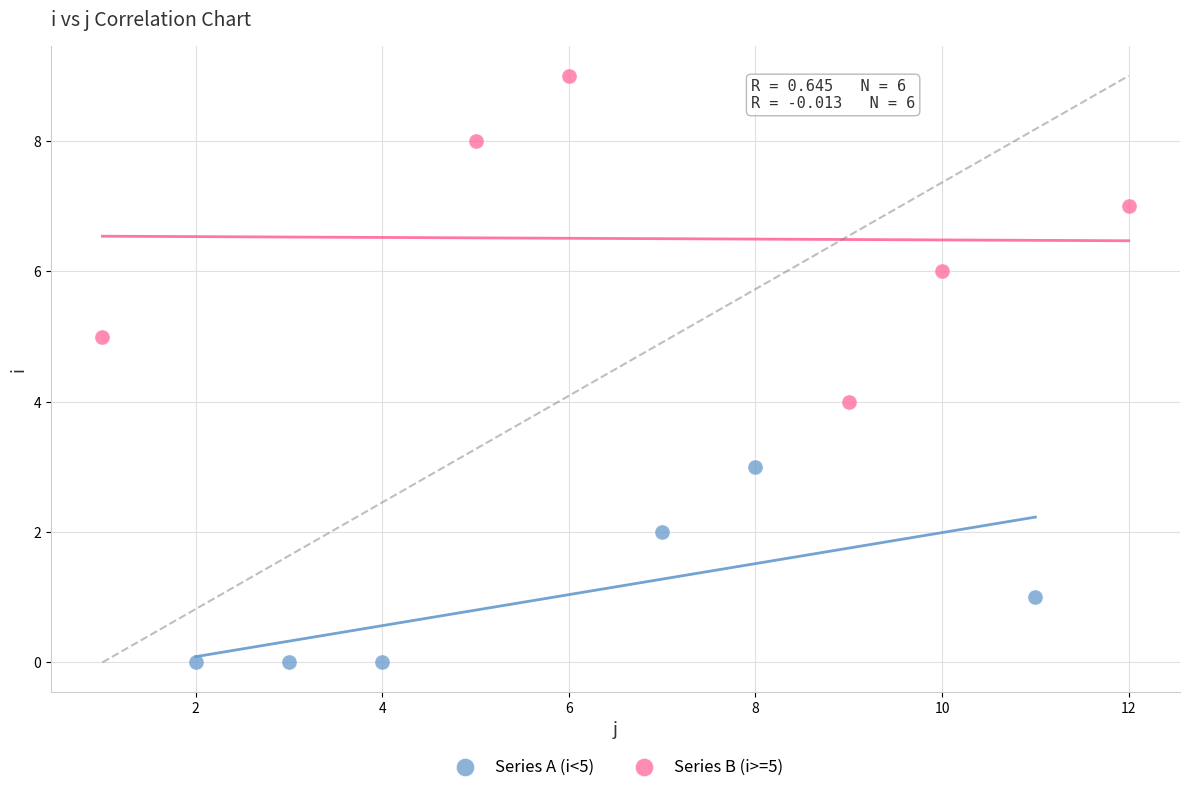

Which series contains the highest Y value?

Series B (i>=5)